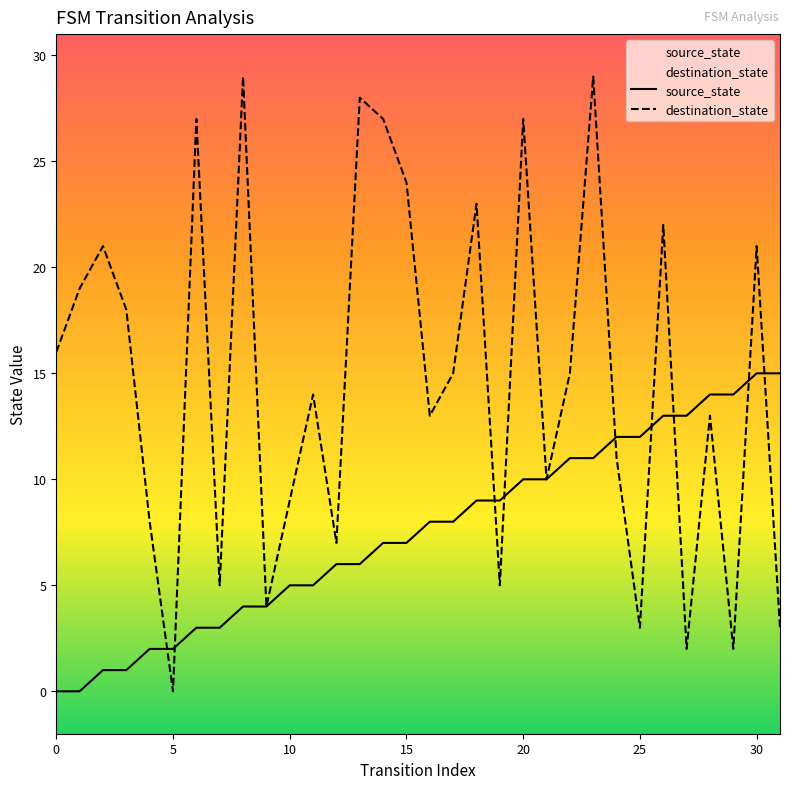

What is the label of the 16th point from the right?

16